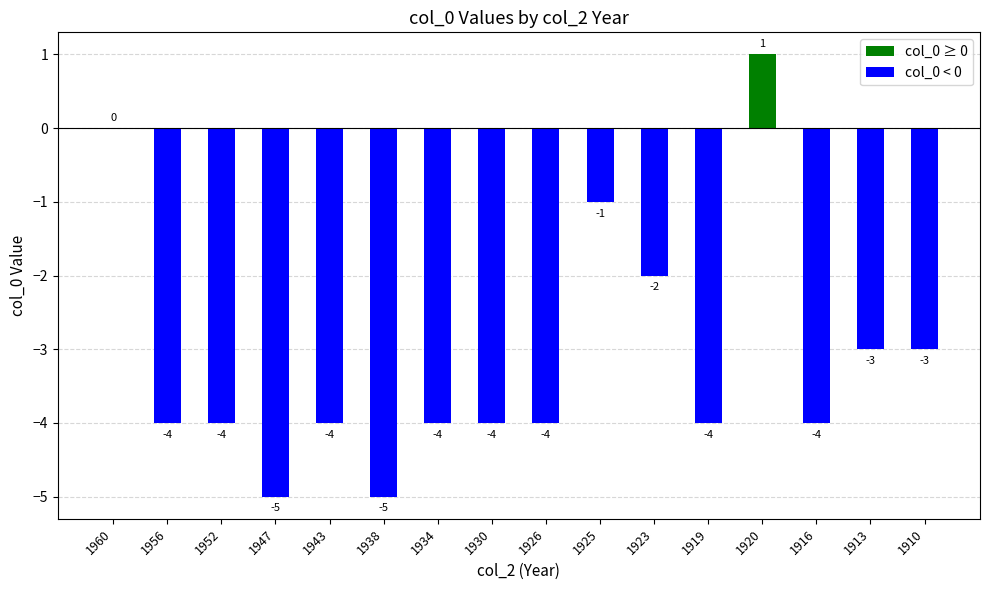

The value at 1913 is -1. True or false?

False